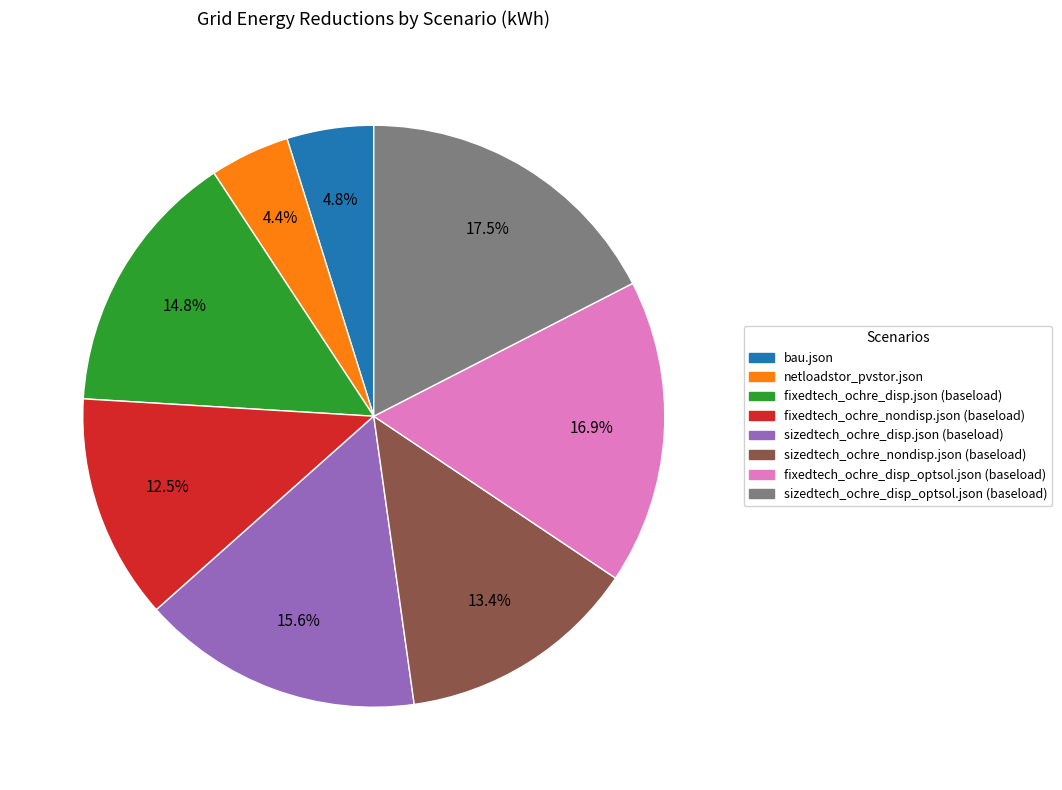

What percentage do sizedtech_ochre_nondisp.json (baseload) and fixedtech_ochre_disp.json (baseload) together represent?

28.2%